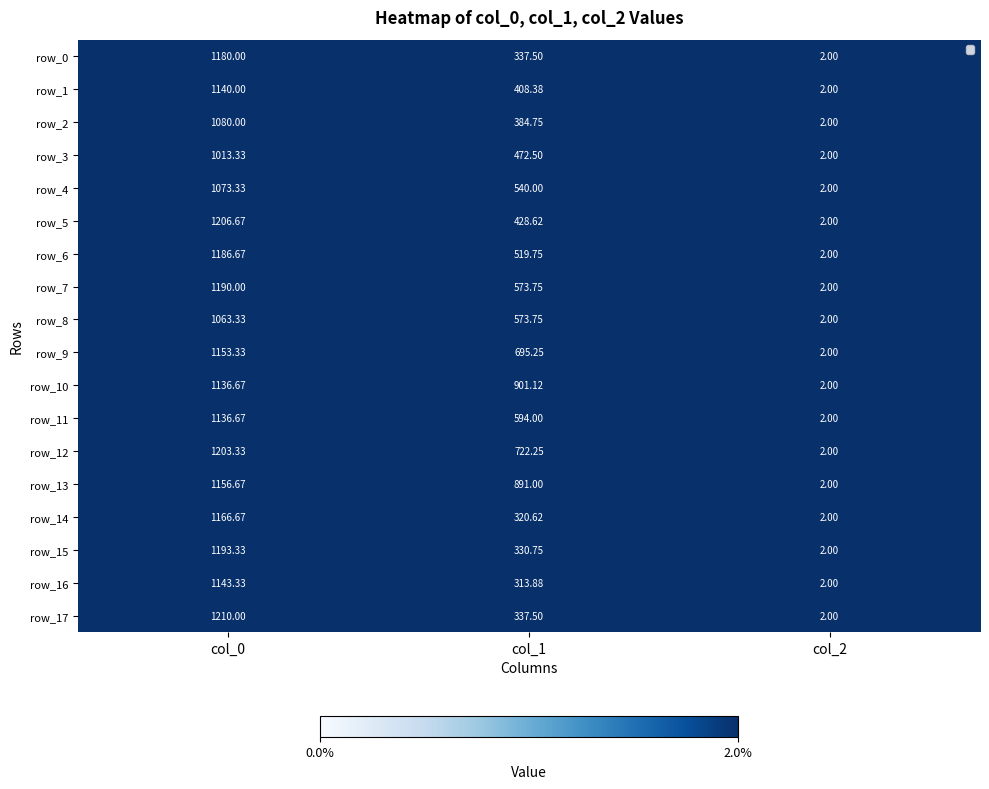

At which category is the sum across all series the highest?

col_0